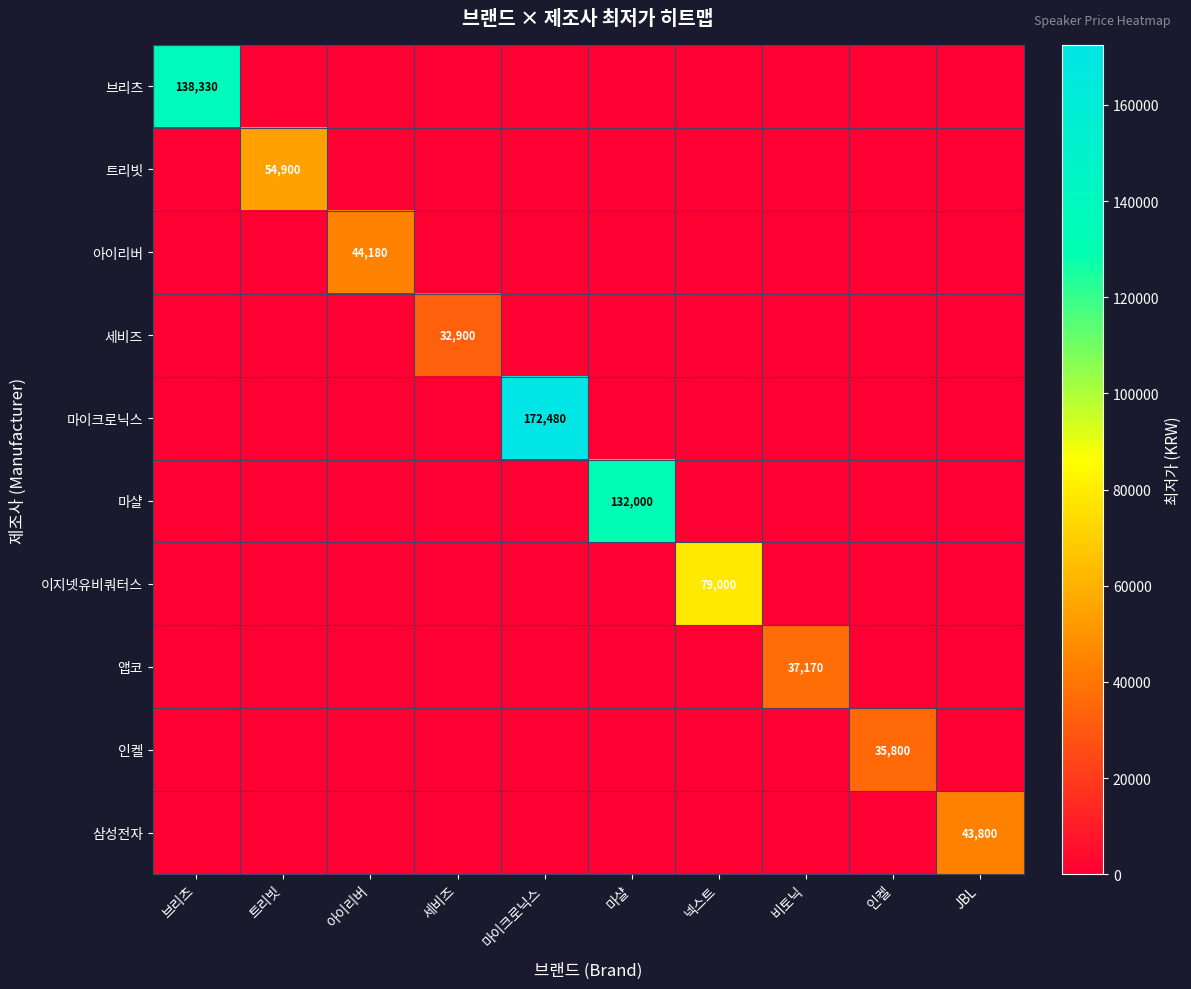

Is it true that 이지넷유비쿼터스 equals 35799 at 넥스트?

False